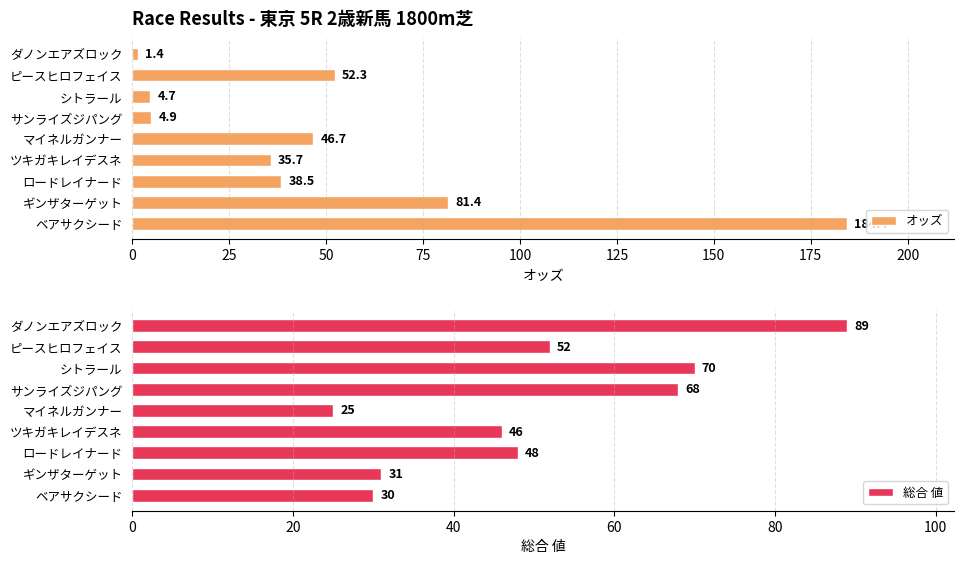

Is it true that オッズ equals 259.0 at 200?

False